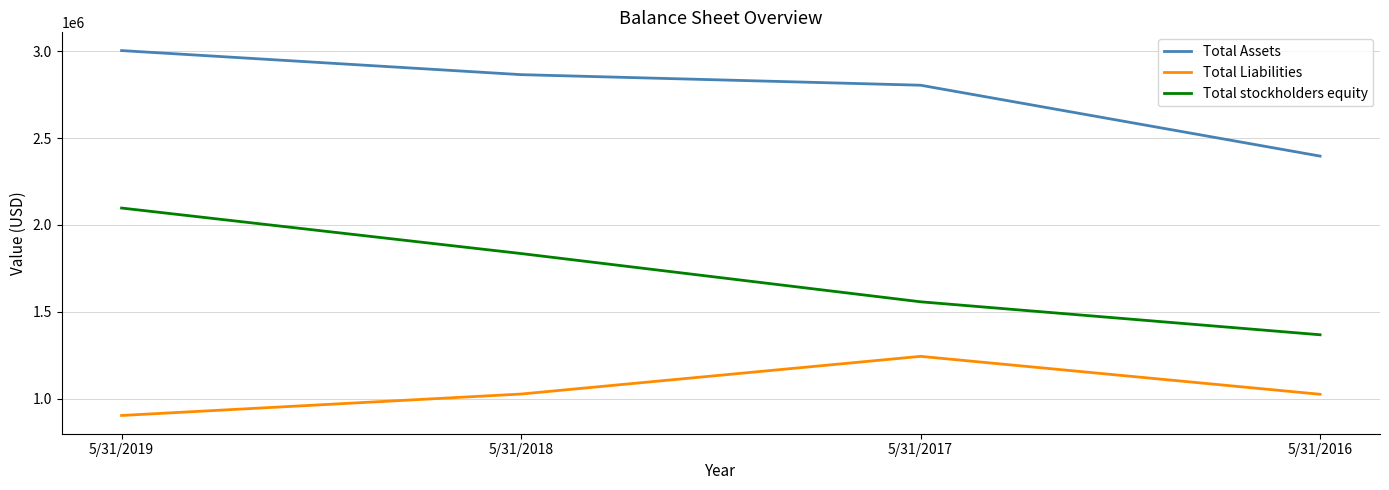

Which series has the widest spread of values?

Total stockholders equity